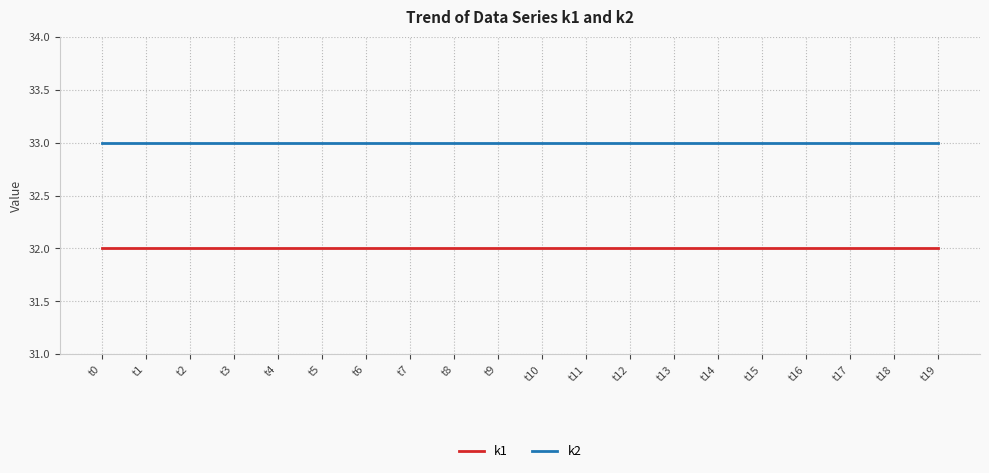

Reading left to right, what are all the values shown in this chart?

k1: 32	32	32	32	32	32	32	32	32	32	32	32	32	32	32	32	32	32	32	32
k2: 33	33	33	33	33	33	33	33	33	33	33	33	33	33	33	33	33	33	33	33